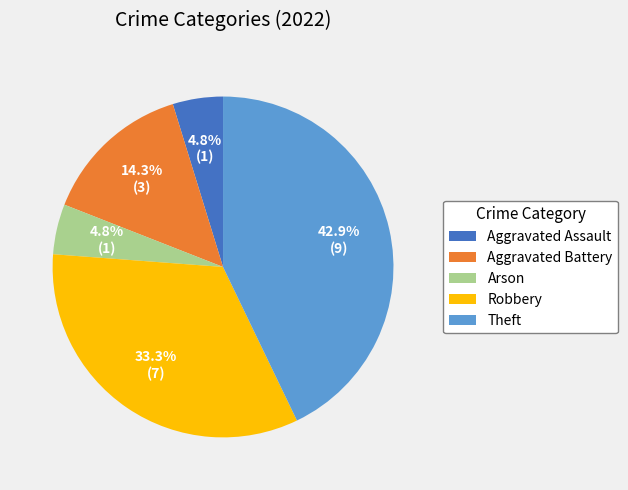

Combined, do Robbery and Aggravated Battery account for over 50%?

No